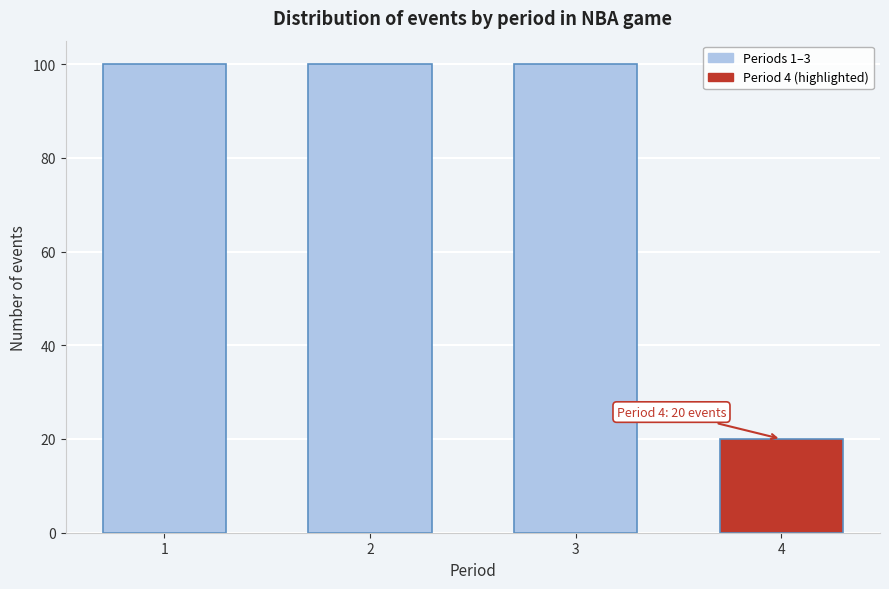

Reading right to left, transcribe all the data shown in this chart.

4=20	3=100	2=100	1=100